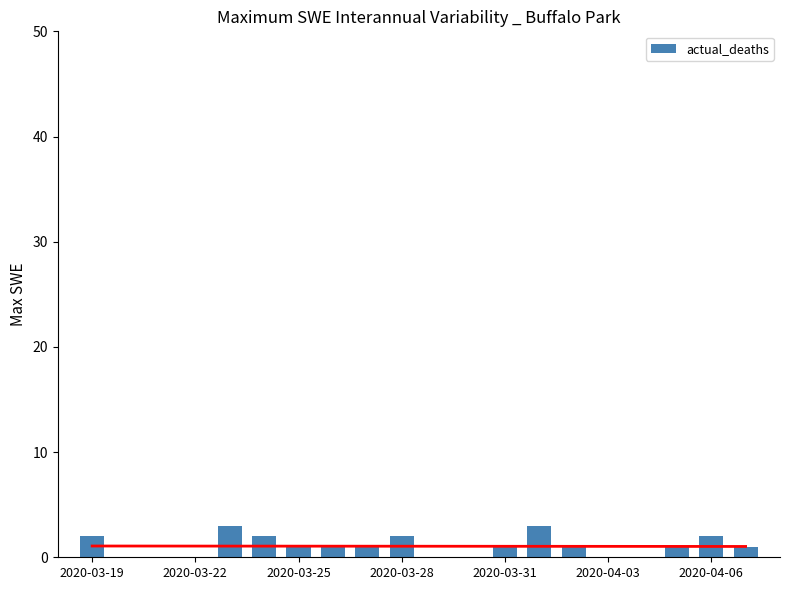

How many values are below 1?

7